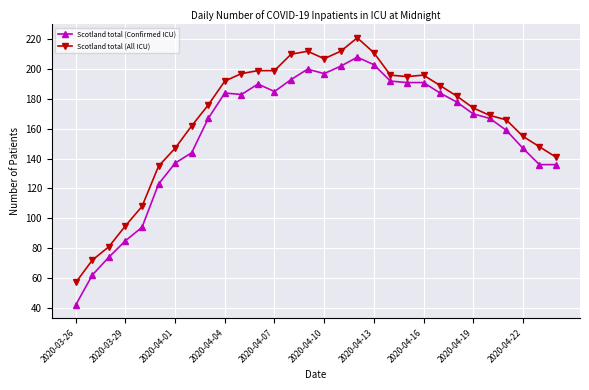

What is the difference between the maximum and second lowest values in the Scotland total (All ICU) series?

149